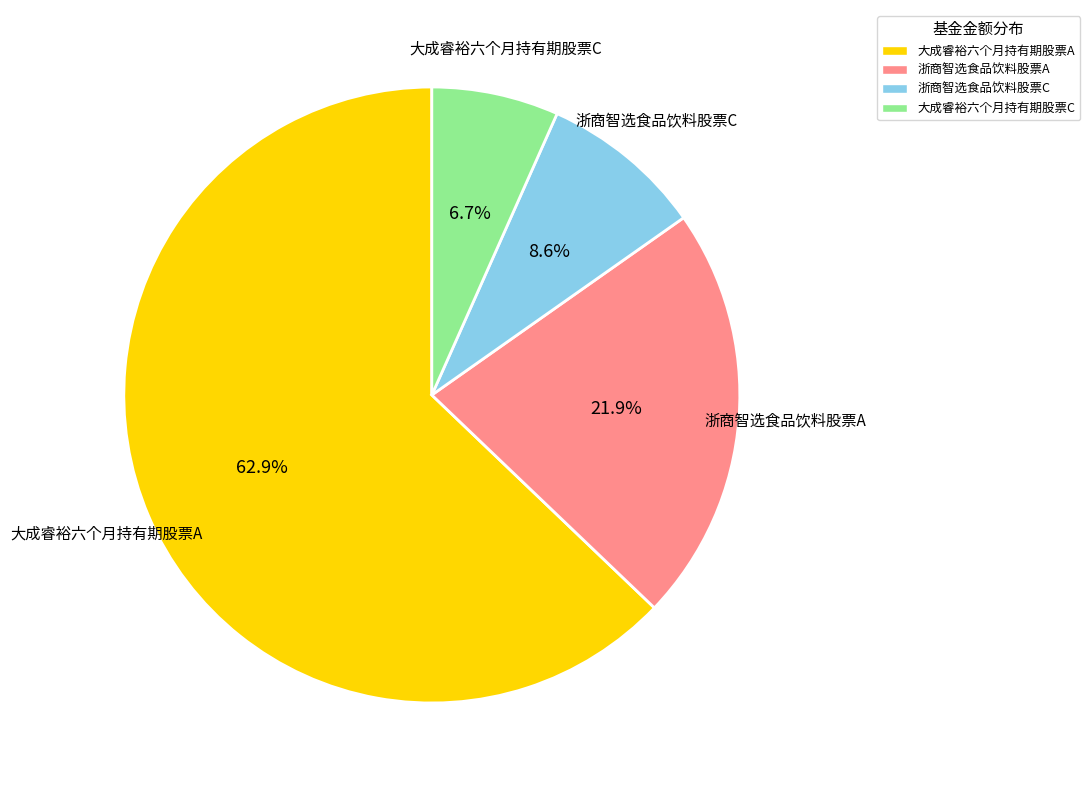

To the nearest percent, what is the difference between the largest and smallest slice percentages?

56%